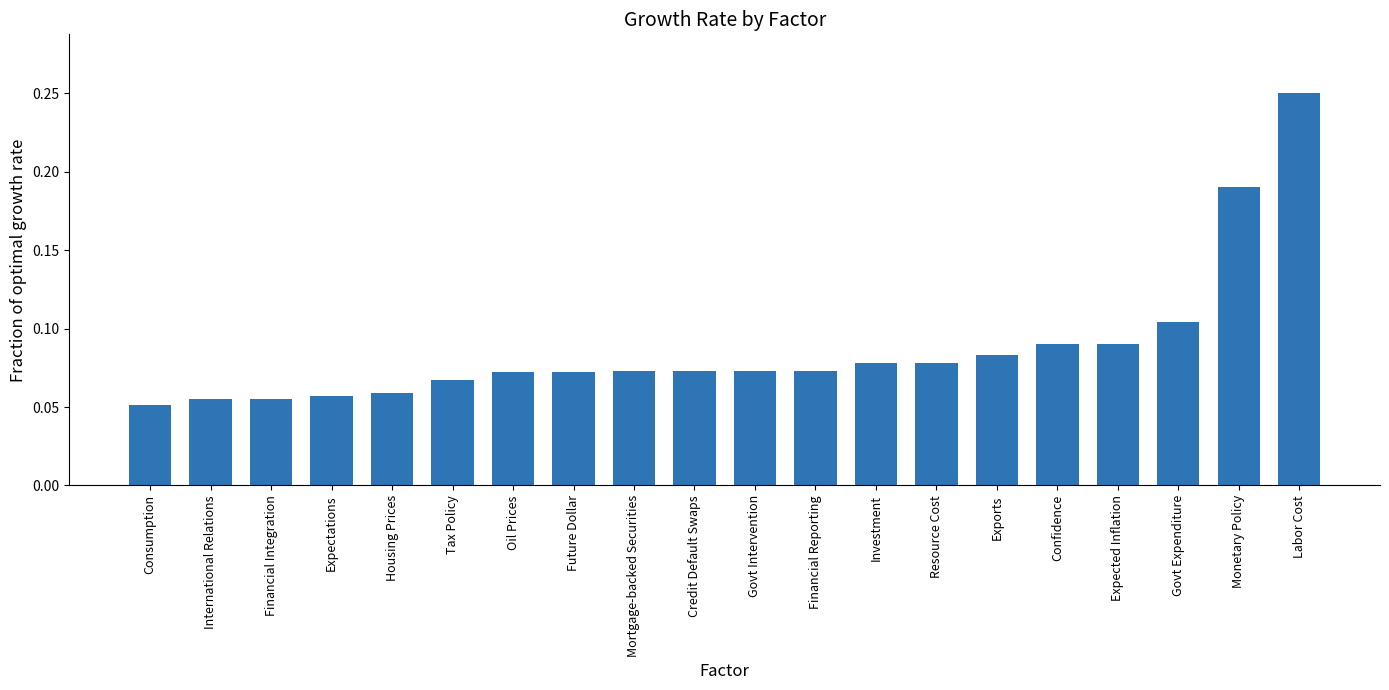

Is it true that the value at Monetary Policy is 0.3?

False